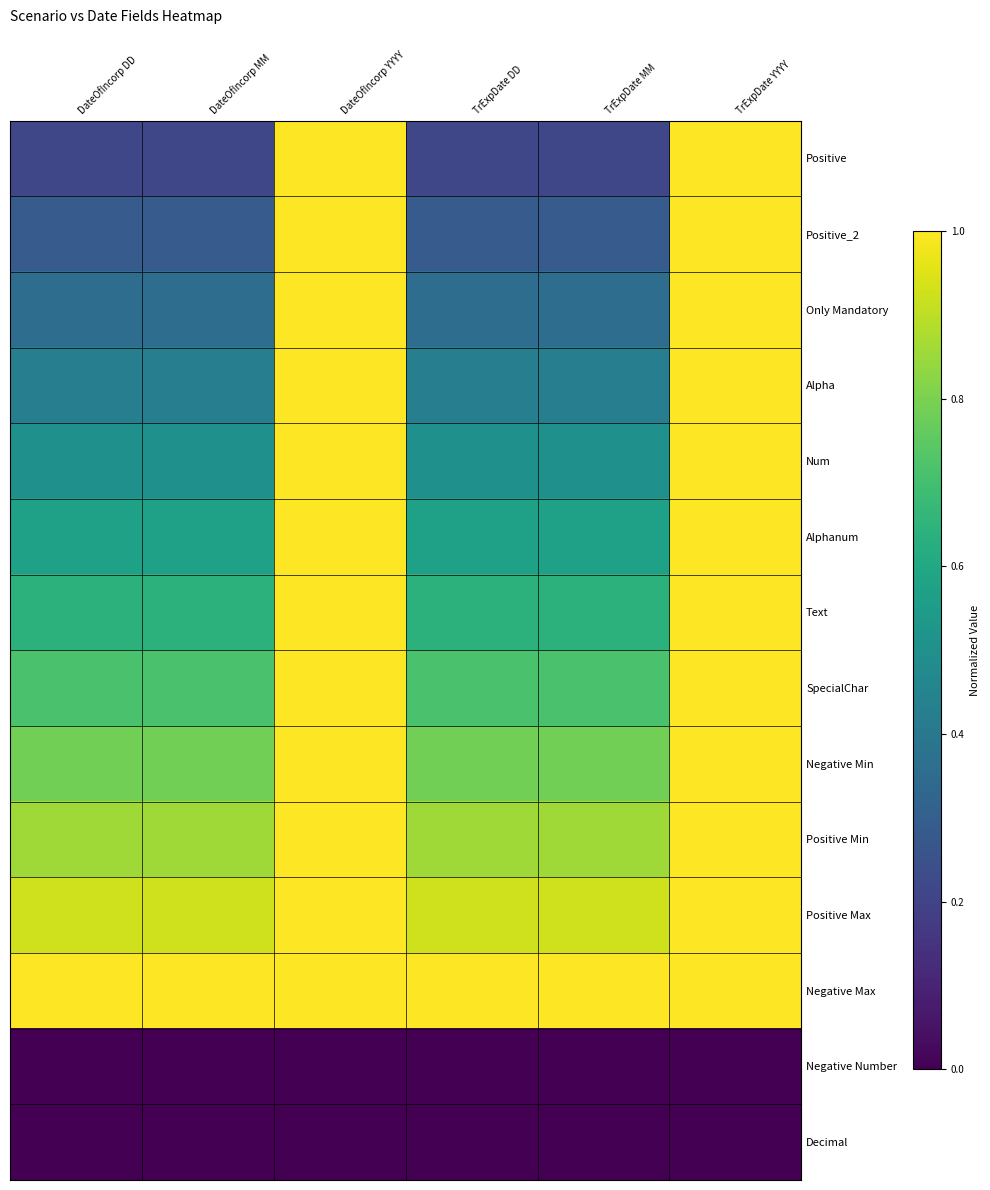

What is the maximum value shown in the chart?

1.0